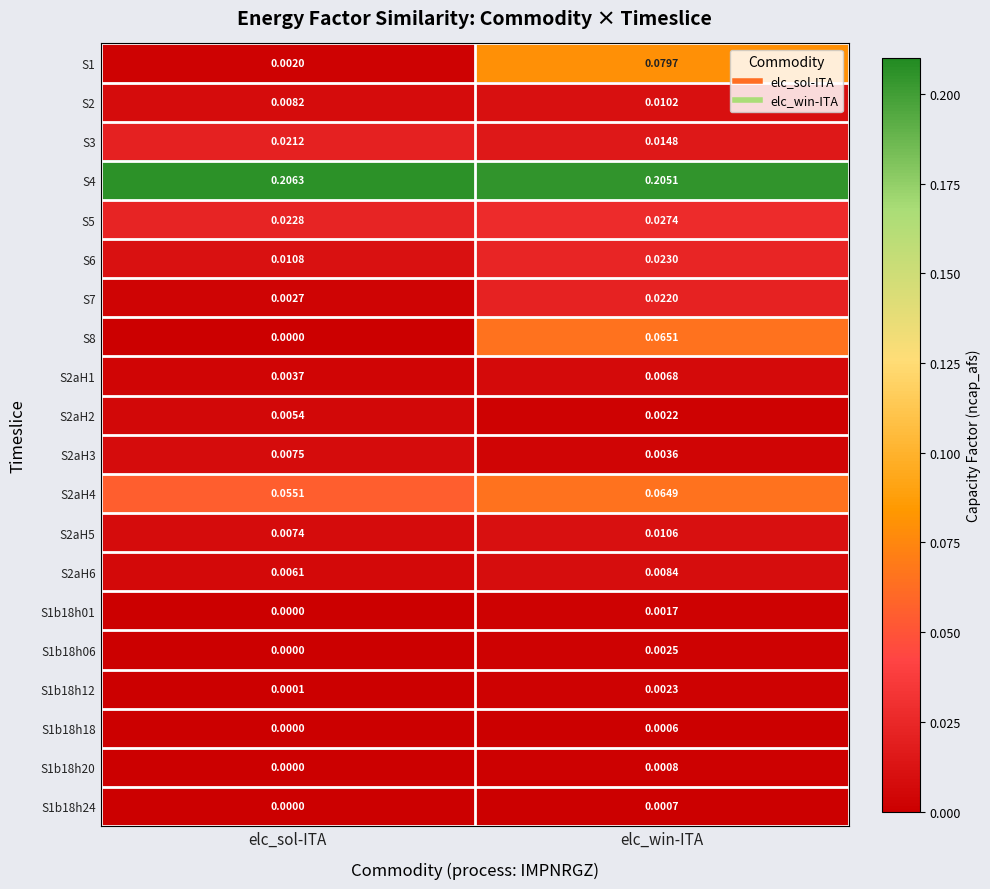

Which series has the largest total across all categories?

S4